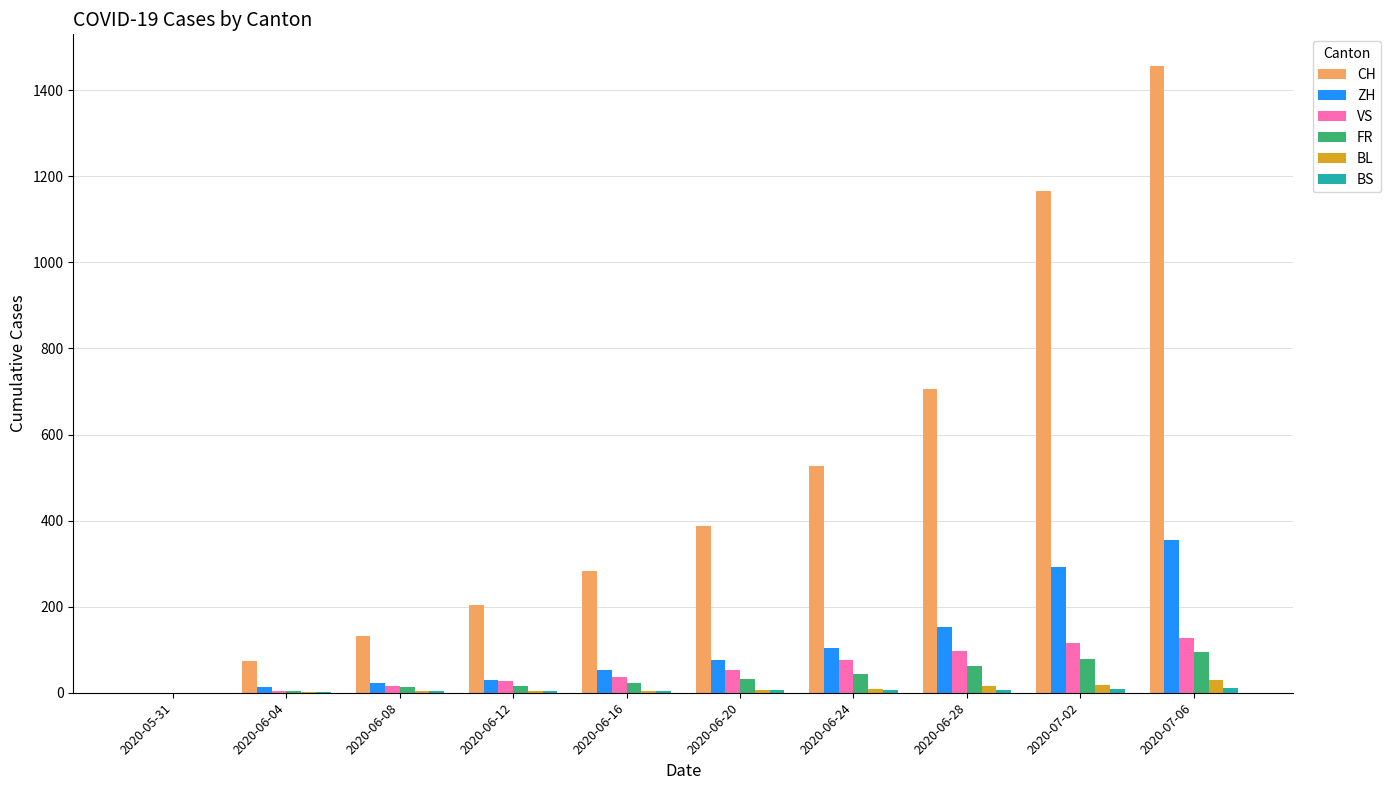

At which label is CH closest to 728?

2020-06-28